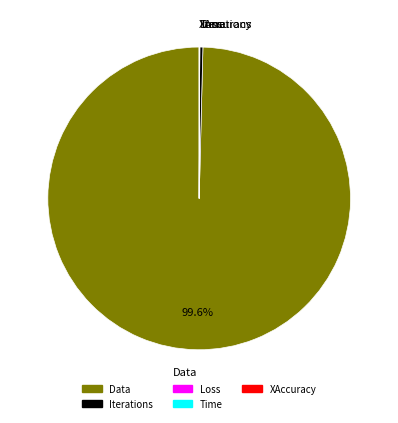

Which slice represents more than half of the pie?

Data